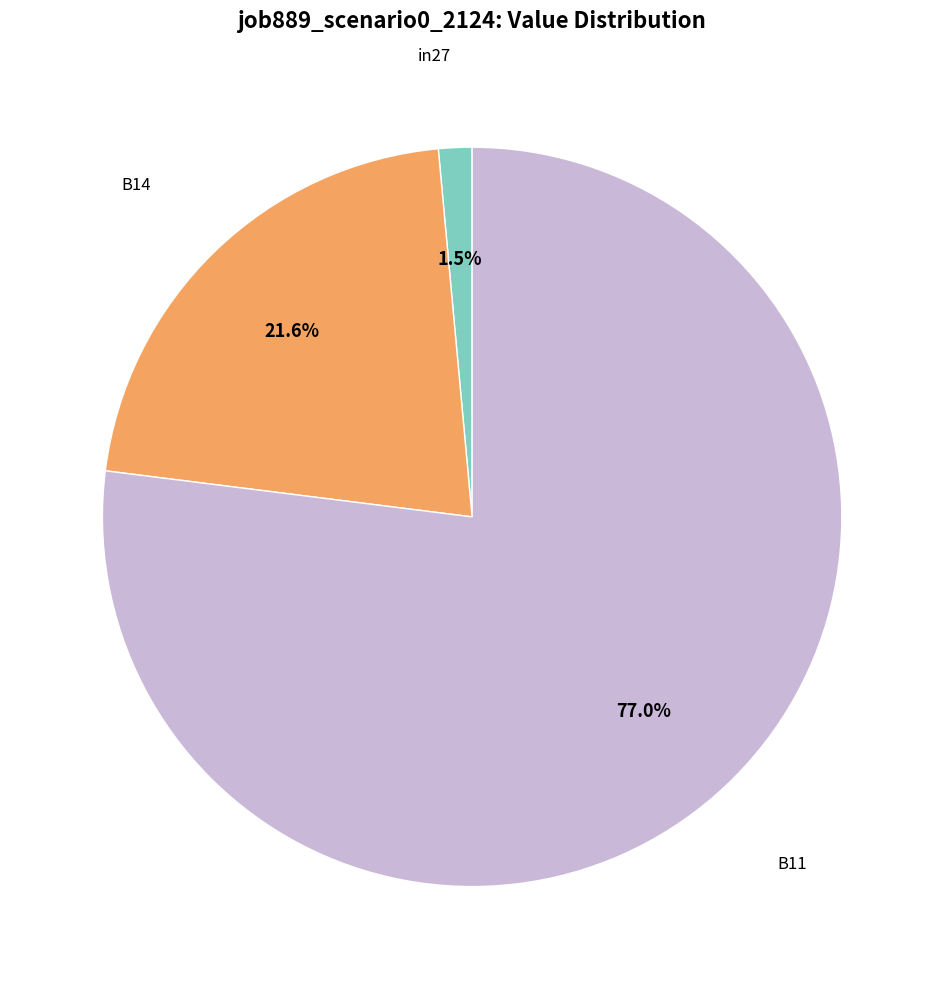

Count the number of slices in the pie.

3